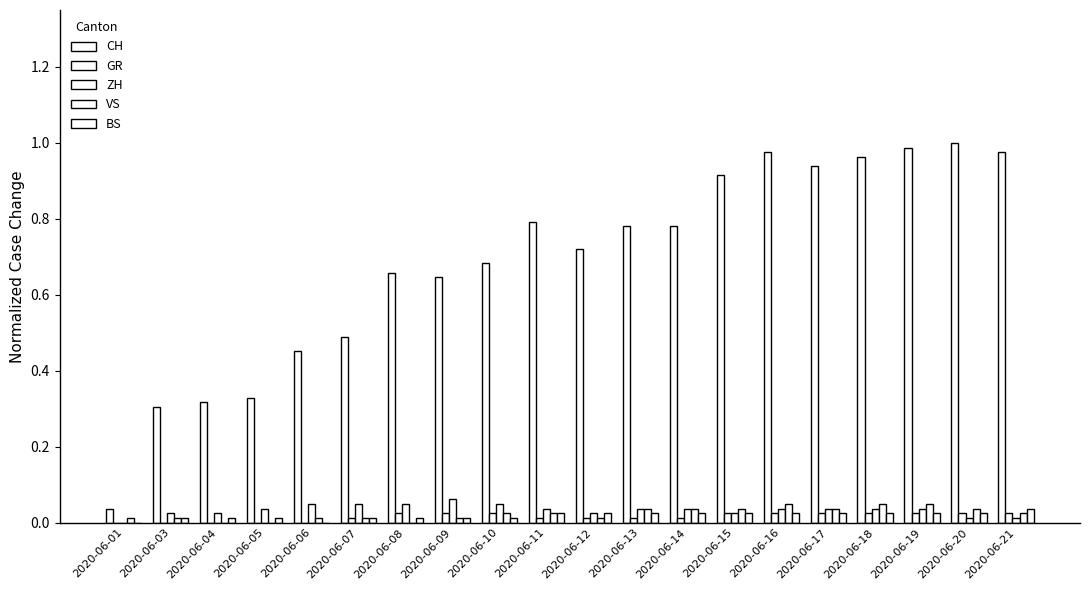

Which series has the widest spread of values?

CH